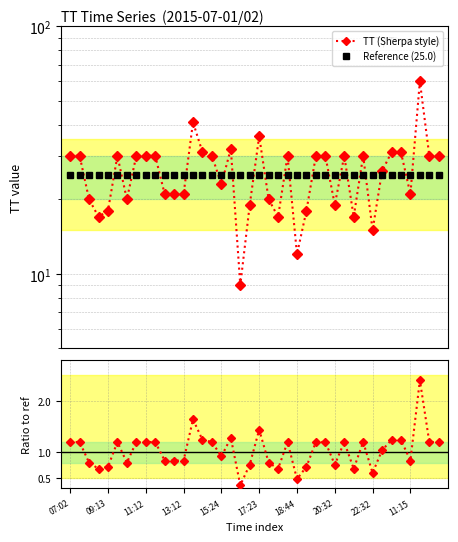

Is the value of Ratio to ref at 20 greater than the value of TT (Sherpa style) at 19?

No